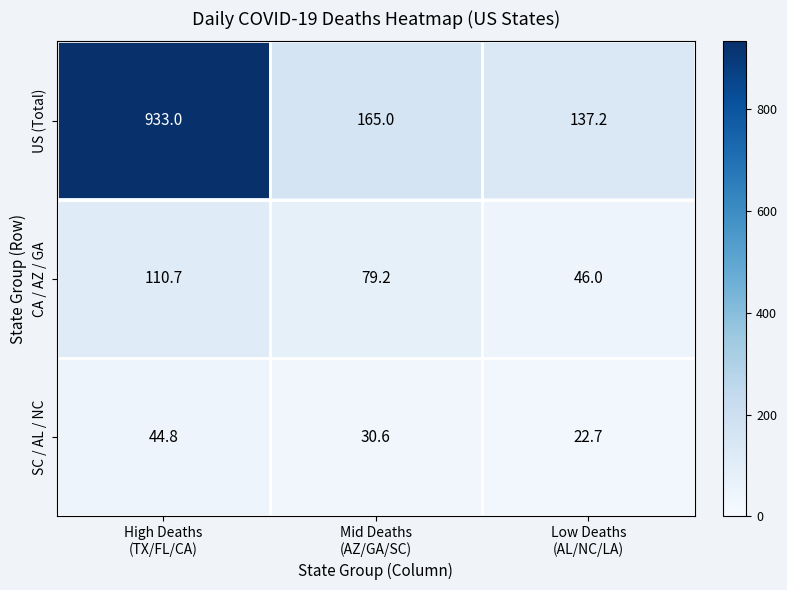

Reading left to right, list all the values displayed in this chart.

US (Total): 933.0	165.0	137.2
CA / AZ / GA: 110.7	79.2	46.0
SC / AL / NC: 44.8	30.6	22.7